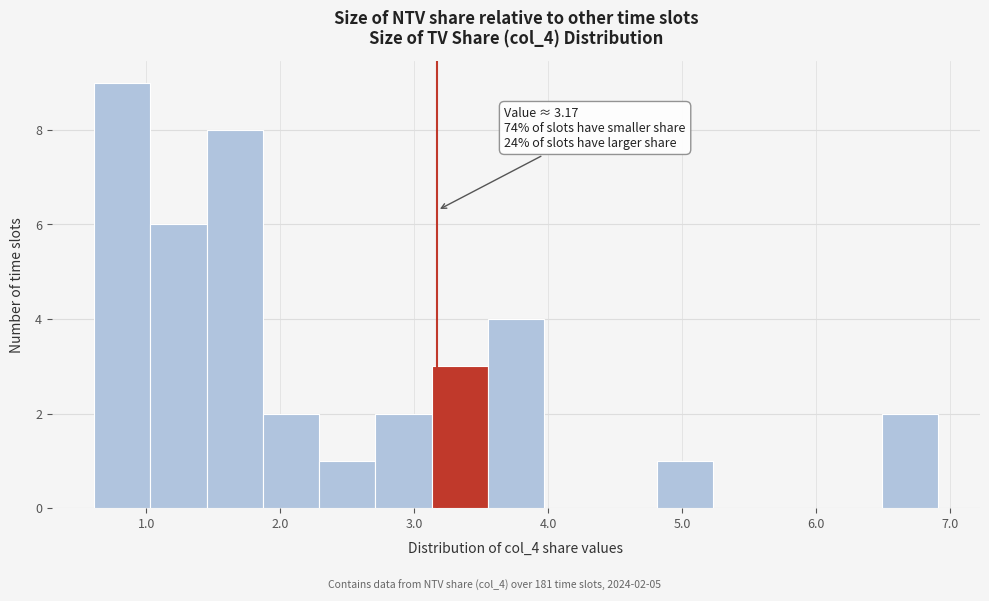

Which range on the x-axis has the tallest bar?

0.6 to 1.0